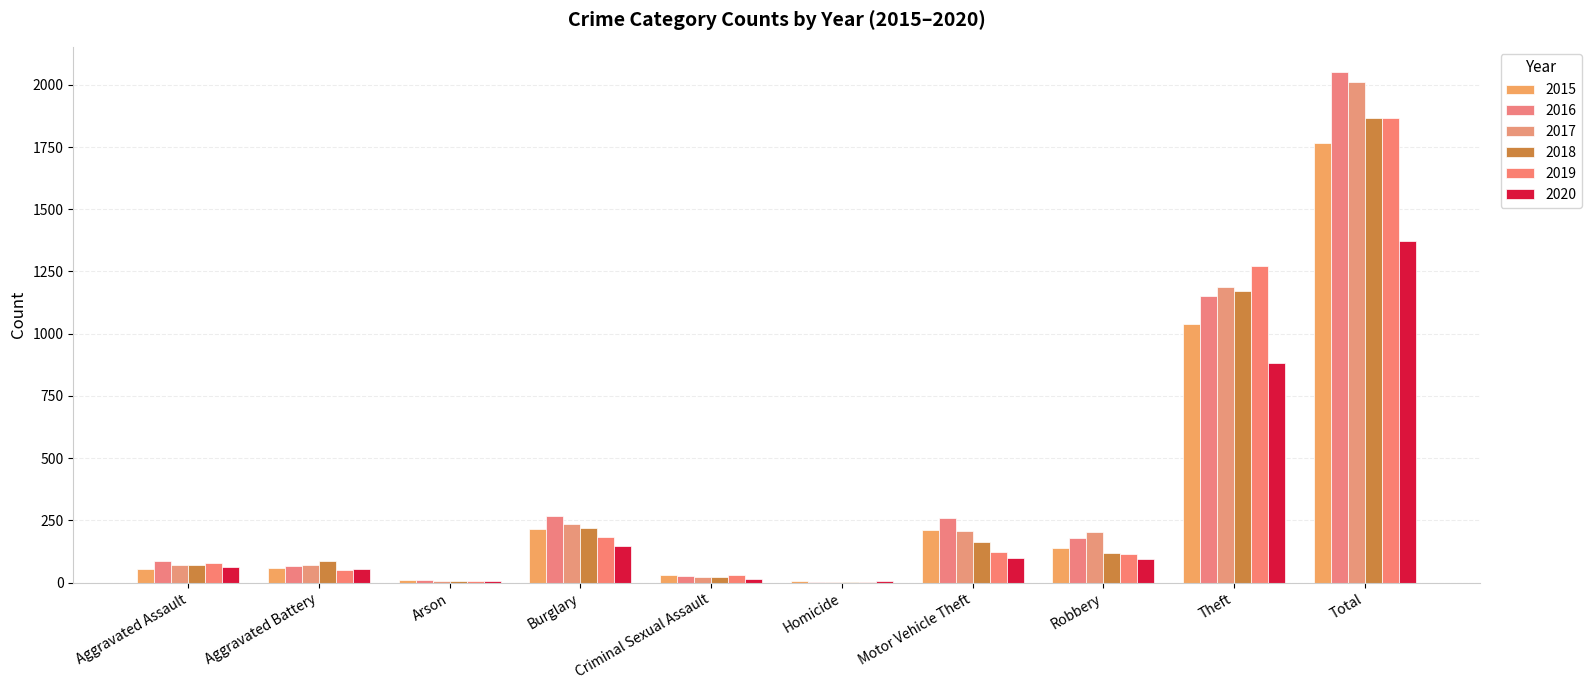

Reading left to right, what are all the values shown in this chart?

2015: Aggravated Assault=56	Aggravated Battery=60	Arson=10	Burglary=216	Criminal Sexual Assault=29	Homicide=5	Motor Vehicle Theft=212	Robbery=139	Theft=1041	Total=1768
2016: Aggravated Assault=88	Aggravated Battery=66	Arson=12	Burglary=266	Criminal Sexual Assault=26	Homicide=4	Motor Vehicle Theft=259	Robbery=178	Theft=1151	Total=2050
2017: Aggravated Assault=72	Aggravated Battery=71	Arson=7	Burglary=237	Criminal Sexual Assault=22	Homicide=4	Motor Vehicle Theft=208	Robbery=202	Theft=1188	Total=2011
2018: Aggravated Assault=72	Aggravated Battery=86	Arson=7	Burglary=218	Criminal Sexual Assault=24	Homicide=4	Motor Vehicle Theft=163	Robbery=121	Theft=1170	Total=1865
2019: Aggravated Assault=80	Aggravated Battery=53	Arson=5	Burglary=182	Criminal Sexual Assault=31	Homicide=4	Motor Vehicle Theft=123	Robbery=116	Theft=1272	Total=1866
2020: Aggravated Assault=62	Aggravated Battery=57	Arson=7	Burglary=146	Criminal Sexual Assault=16	Homicide=5	Motor Vehicle Theft=99	Robbery=97	Theft=884	Total=1373